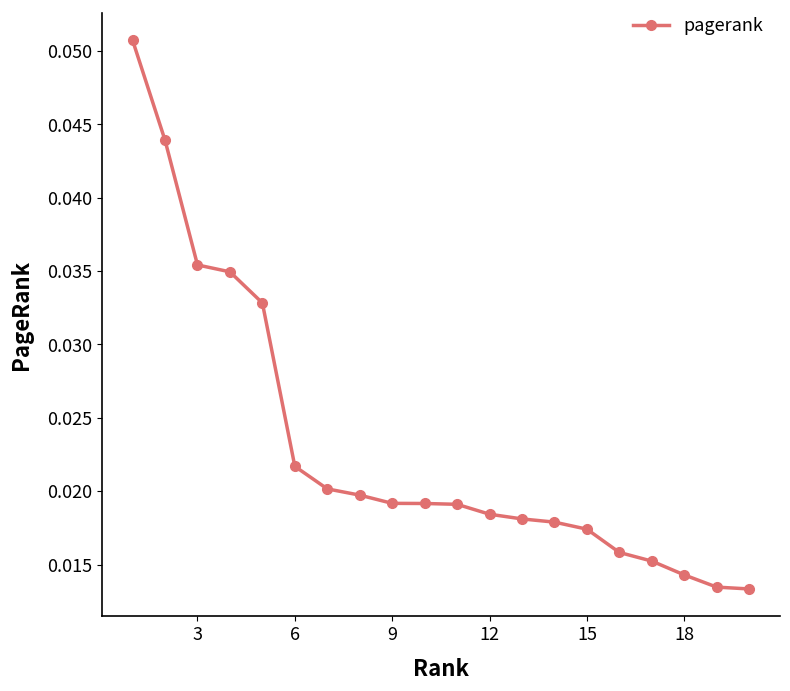

Count the values in the range 0 to 1.

20